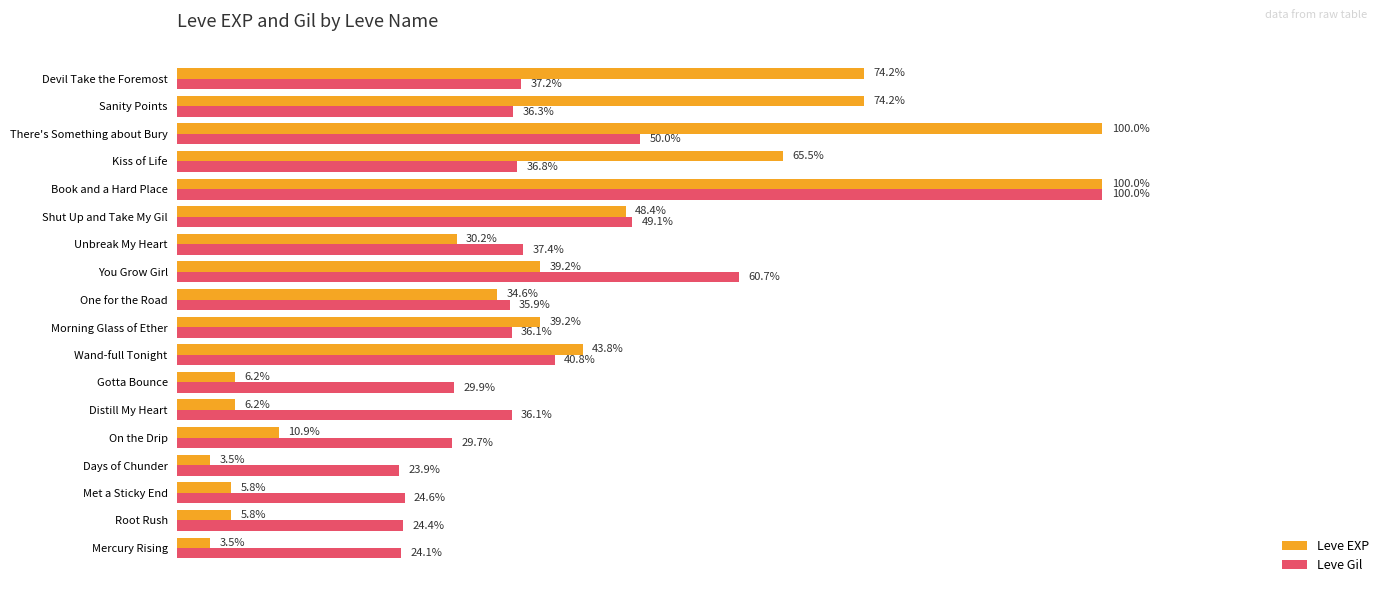

At which label is Leve EXP closest to 51?

Shut Up and Take My Gil